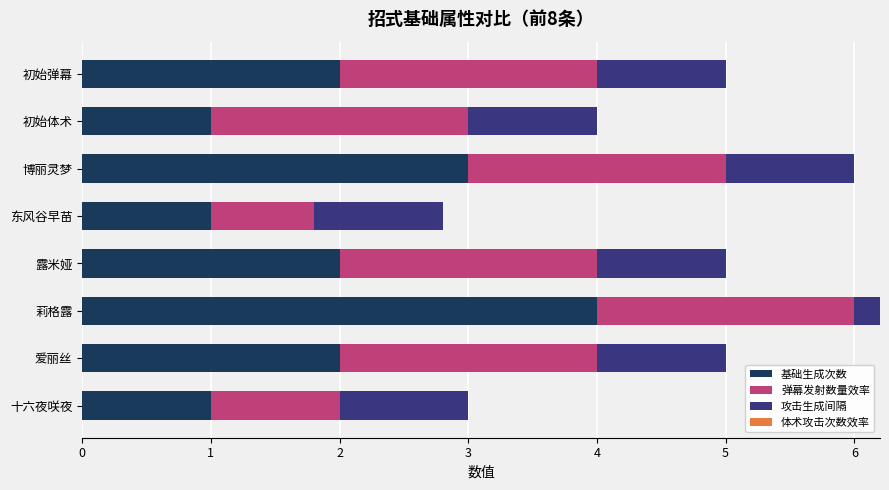

What is the sum of the 基础生成次数 values at 十六夜咲夜 and 爱丽丝?

3.0